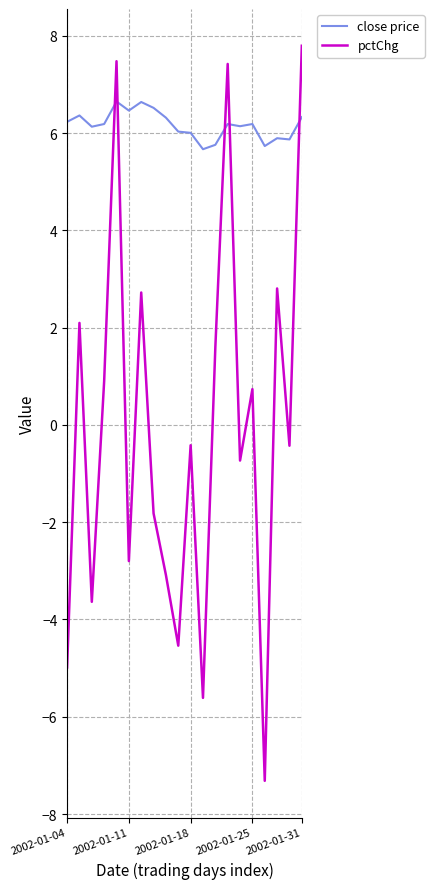

Does the chart have visible grid lines?

Yes